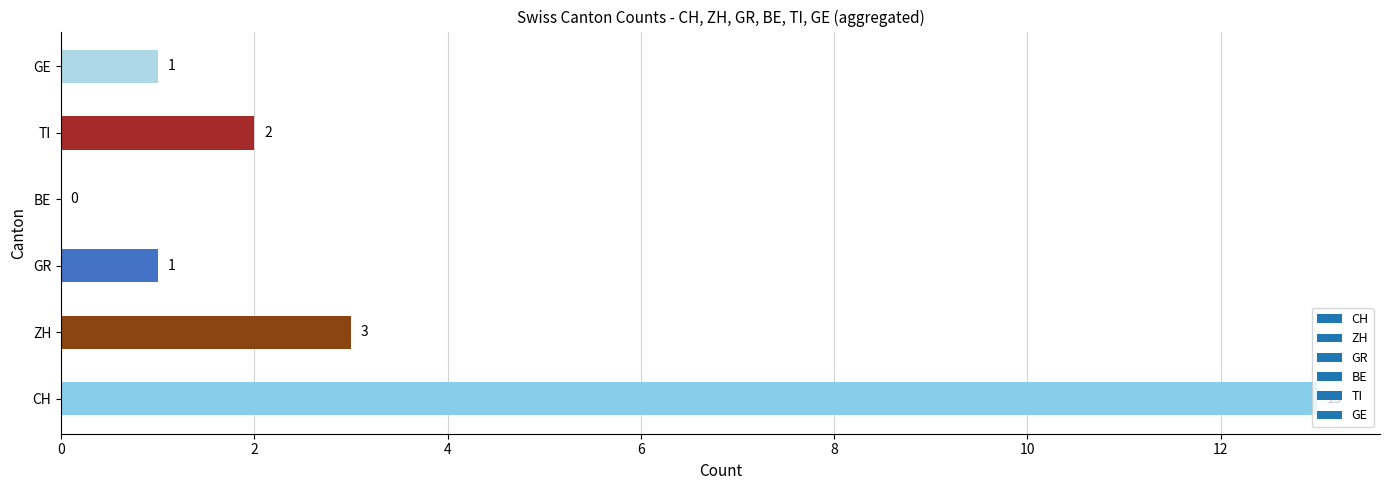

Which has a higher value, GR or TI?

TI